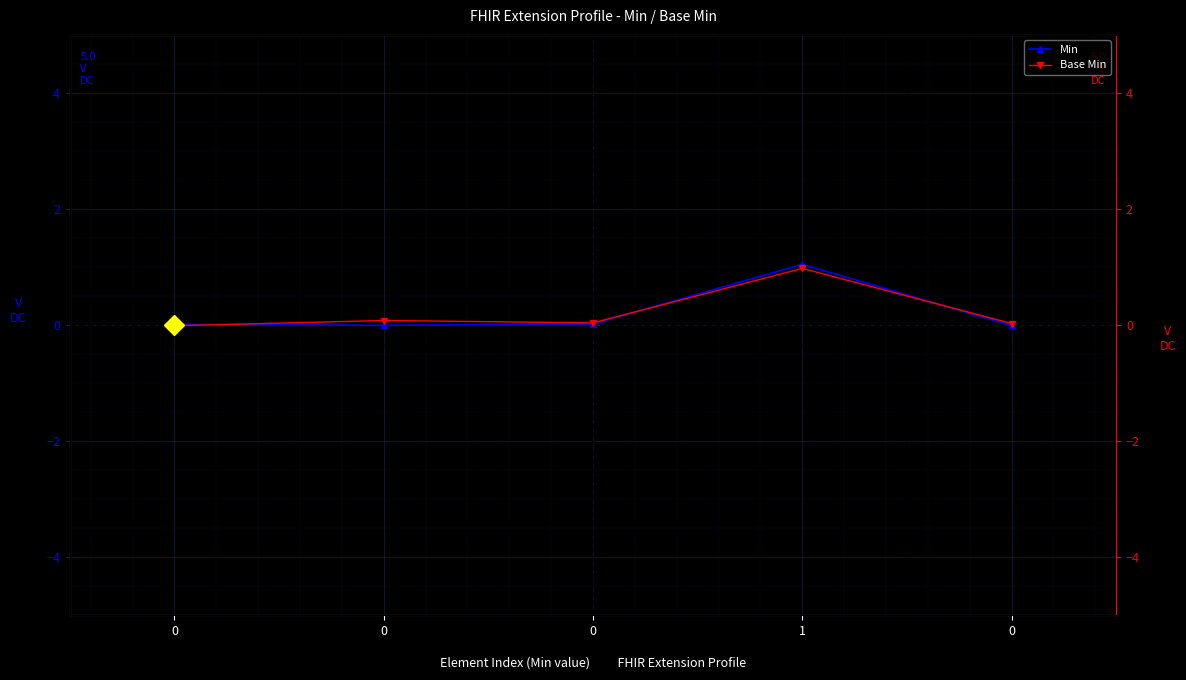

Between 0 and 0, which series saw the biggest shift?

Base Min